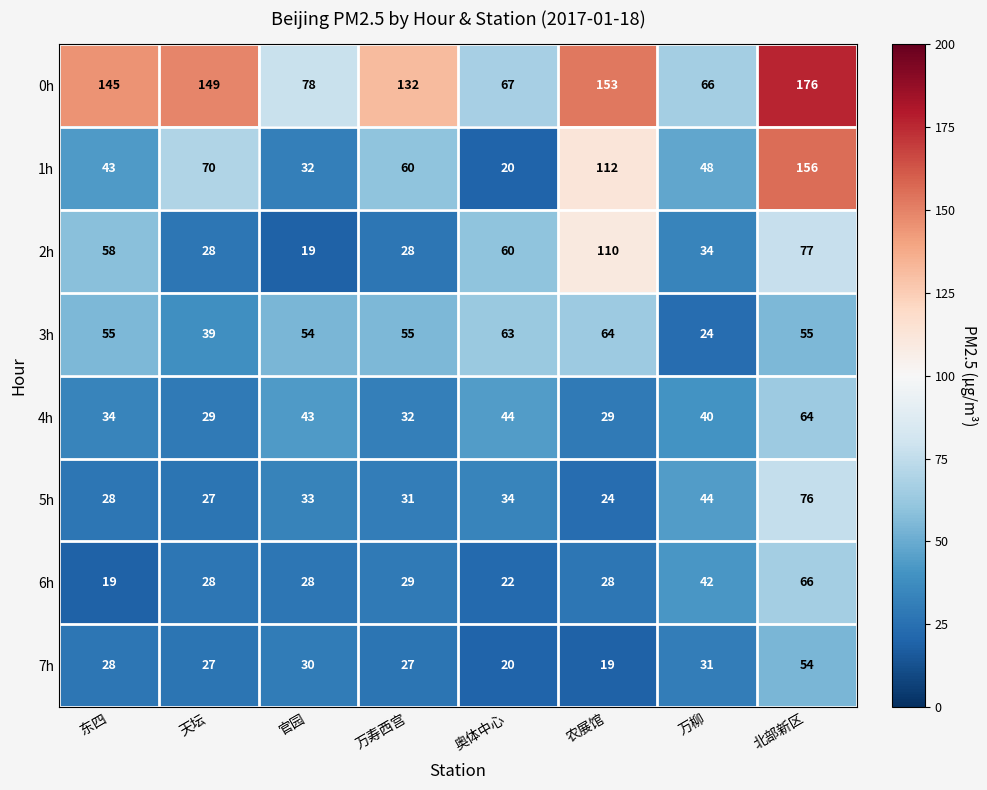

At how many categories does at least one series exceed 116?

5